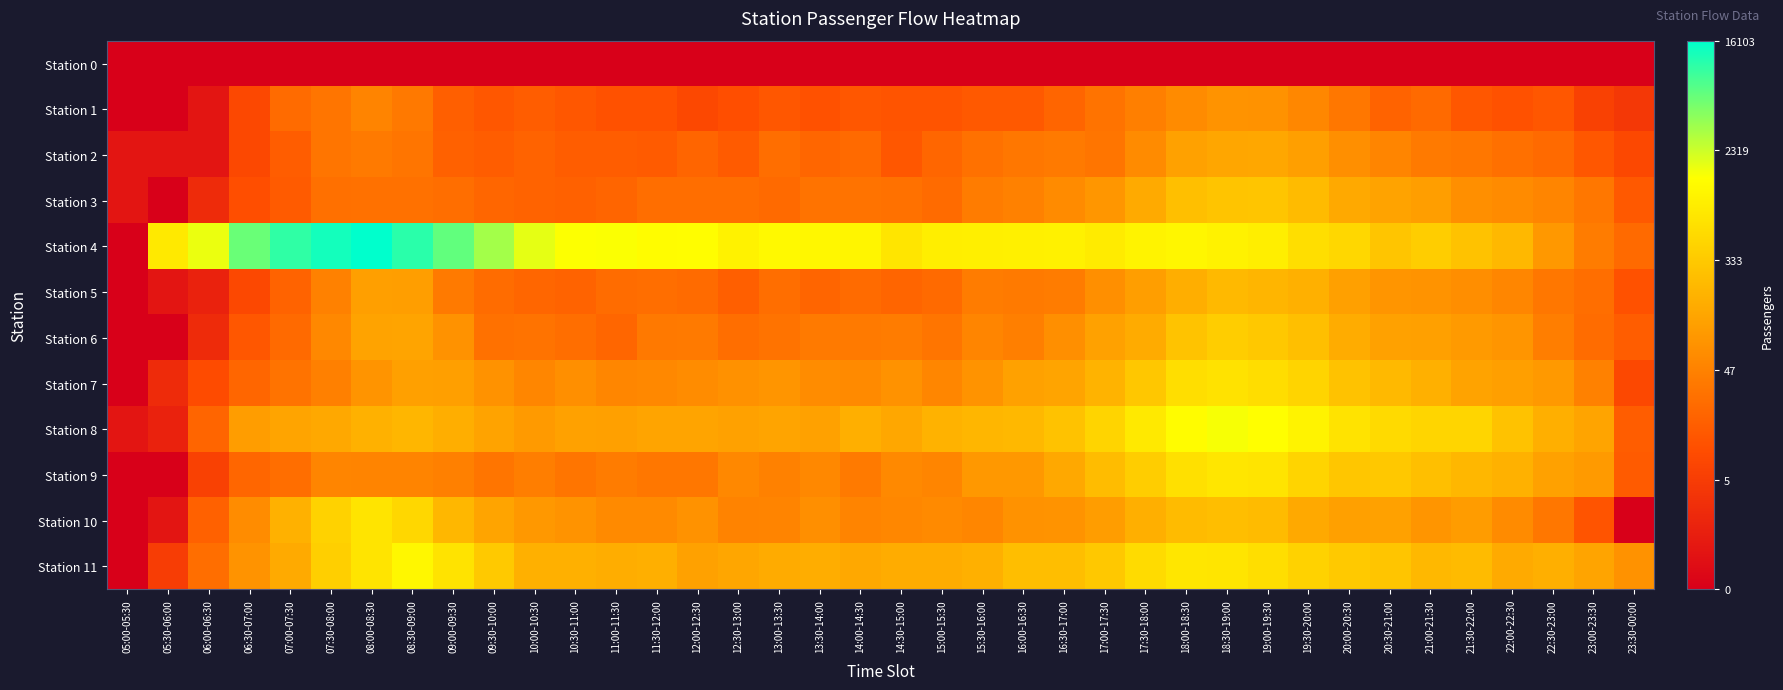

Reading left to right, transcribe all the data shown in this chart.

Station 0: 05:00-05:30=0.0	05:30-06:00=0.0	06:00-06:30=0.0	06:30-07:00=0.0	07:00-07:30=0.0	07:30-08:00=0.0	08:00-08:30=0.0	08:30-09:00=0.0	09:00-09:30=0.0	09:30-10:00=0.0	10:00-10:30=0.0	10:30-11:00=0.0	11:00-11:30=0.0	11:30-12:00=0.0	12:00-12:30=0.0	12:30-13:00=0.0	13:00-13:30=0.0	13:30-14:00=0.0	14:00-14:30=0.0	14:30-15:00=0.0	15:00-15:30=0.0	15:30-16:00=0.0	16:00-16:30=0.0	16:30-17:00=0.0	17:00-17:30=0.0	17:30-18:00=0.0	18:00-18:30=0.0	18:30-19:00=0.0	19:00-19:30=0.0	19:30-20:00=0.0	20:00-20:30=0.0	20:30-21:00=0.0	21:00-21:30=0.0	21:30-22:00=0.0	22:00-22:30=0.0	22:30-23:00=0.0	23:00-23:30=0.0	23:30-00:00=0.0
Station 1: 05:00-05:30=0.0	05:30-06:00=0.0	06:00-06:30=0.7	06:30-07:00=2.3	07:00-07:30=3.3	07:30-08:00=3.6	08:00-08:30=4.0	08:30-09:00=3.6	09:00-09:30=2.9	09:30-10:00=2.7	10:00-10:30=2.9	10:30-11:00=2.7	11:00-11:30=2.6	11:30-12:00=2.6	12:00-12:30=2.3	12:30-13:00=2.5	13:00-13:30=2.7	13:30-14:00=2.6	14:00-14:30=2.7	14:30-15:00=2.6	15:00-15:30=2.6	15:30-16:00=2.8	16:00-16:30=2.8	16:30-17:00=3.1	17:00-17:30=3.5	17:30-18:00=3.8	18:00-18:30=4.1	18:30-19:00=4.3	19:00-19:30=4.3	19:30-20:00=4.0	20:00-20:30=3.6	20:30-21:00=3.0	21:00-21:30=3.2	21:30-22:00=2.7	22:00-22:30=2.6	22:30-23:00=2.7	23:00-23:30=2.1	23:30-00:00=1.8
Station 2: 05:00-05:30=0.7	05:30-06:00=0.7	06:00-06:30=0.7	06:30-07:00=2.3	07:00-07:30=2.9	07:30-08:00=3.6	08:00-08:30=3.7	08:30-09:00=3.5	09:00-09:30=3.0	09:30-10:00=2.9	10:00-10:30=3.0	10:30-11:00=2.9	11:00-11:30=2.9	11:30-12:00=2.8	12:00-12:30=3.1	12:30-13:00=2.8	13:00-13:30=3.4	13:30-14:00=3.1	14:00-14:30=3.2	14:30-15:00=2.7	15:00-15:30=3.1	15:30-16:00=3.4	16:00-16:30=3.6	16:30-17:00=3.7	17:00-17:30=3.5	17:30-18:00=4.1	18:00-18:30=4.7	18:30-19:00=4.9	19:00-19:30=4.9	19:30-20:00=4.7	20:00-20:30=4.2	20:30-21:00=4.0	21:00-21:30=3.7	21:30-22:00=3.6	22:00-22:30=3.4	22:30-23:00=3.2	23:00-23:30=2.7	23:30-00:00=2.3
Station 3: 05:00-05:30=0.7	05:30-06:00=0.0	06:00-06:30=1.4	06:30-07:00=2.5	07:00-07:30=2.8	07:30-08:00=3.4	08:00-08:30=3.4	08:30-09:00=3.4	09:00-09:30=3.4	09:30-10:00=3.1	10:00-10:30=3.0	10:30-11:00=3.0	11:00-11:30=3.1	11:30-12:00=3.4	12:00-12:30=3.4	12:30-13:00=3.4	13:00-13:30=3.2	13:30-14:00=3.5	14:00-14:30=3.5	14:30-15:00=3.4	15:00-15:30=3.3	15:30-16:00=3.7	16:00-16:30=3.9	16:30-17:00=4.1	17:00-17:30=4.4	17:30-18:00=5.0	18:00-18:30=5.5	18:30-19:00=5.7	19:00-19:30=5.7	19:30-20:00=5.4	20:00-20:30=5.0	20:30-21:00=4.8	21:00-21:30=4.7	21:30-22:00=4.2	22:00-22:30=4.1	22:30-23:00=4.0	23:00-23:30=3.6	23:30-00:00=2.8
Station 4: 05:00-05:30=0.0	05:30-06:00=6.7	06:00-06:30=7.4	06:30-07:00=8.7	07:00-07:30=9.2	07:30-08:00=9.5	08:00-08:30=9.7	08:30-09:00=9.3	09:00-09:30=8.8	09:30-10:00=8.1	10:00-10:30=7.5	10:30-11:00=7.3	11:00-11:30=7.3	11:30-12:00=7.2	12:00-12:30=7.2	12:30-13:00=6.9	13:00-13:30=7.1	13:30-14:00=7.1	14:00-14:30=7.0	14:30-15:00=6.6	15:00-15:30=6.8	15:30-16:00=6.8	16:00-16:30=6.9	16:30-17:00=6.9	17:00-17:30=6.8	17:30-18:00=6.9	18:00-18:30=7.0	18:30-19:00=6.9	19:00-19:30=6.8	19:30-20:00=6.4	20:00-20:30=6.2	20:30-21:00=5.7	21:00-21:30=5.9	21:30-22:00=5.6	22:00-22:30=5.4	22:30-23:00=4.5	23:00-23:30=3.7	23:30-00:00=3.2
Station 5: 05:00-05:30=0.0	05:30-06:00=0.7	06:00-06:30=1.1	06:30-07:00=2.3	07:00-07:30=3.0	07:30-08:00=3.9	08:00-08:30=4.7	08:30-09:00=4.6	09:00-09:30=3.7	09:30-10:00=3.3	10:00-10:30=3.1	10:30-11:00=3.0	11:00-11:30=3.3	11:30-12:00=3.3	12:00-12:30=3.3	12:30-13:00=2.9	13:00-13:30=3.3	13:30-14:00=3.1	14:00-14:30=3.3	14:30-15:00=3.1	15:00-15:30=3.2	15:30-16:00=3.7	16:00-16:30=3.7	16:30-17:00=3.7	17:00-17:30=4.2	17:30-18:00=4.7	18:00-18:30=5.1	18:30-19:00=5.4	19:00-19:30=5.3	19:30-20:00=5.1	20:00-20:30=4.7	20:30-21:00=4.4	21:00-21:30=4.3	21:30-22:00=4.2	22:00-22:30=4.0	22:30-23:00=3.6	23:00-23:30=3.3	23:30-00:00=2.6
Station 6: 05:00-05:30=0.0	05:30-06:00=0.0	06:00-06:30=1.4	06:30-07:00=2.7	07:00-07:30=3.2	07:30-08:00=4.0	08:00-08:30=4.8	08:30-09:00=4.8	09:00-09:30=4.3	09:30-10:00=3.4	10:00-10:30=3.5	10:30-11:00=3.3	11:00-11:30=3.1	11:30-12:00=3.6	12:00-12:30=3.7	12:30-13:00=3.3	13:00-13:30=3.5	13:30-14:00=3.7	14:00-14:30=3.7	14:30-15:00=3.7	15:00-15:30=3.6	15:30-16:00=4.0	16:00-16:30=3.8	16:30-17:00=4.2	17:00-17:30=4.7	17:30-18:00=5.0	18:00-18:30=5.6	18:30-19:00=5.9	19:00-19:30=5.8	19:30-20:00=5.5	20:00-20:30=5.0	20:30-21:00=4.7	21:00-21:30=4.7	21:30-22:00=4.5	22:00-22:30=4.4	22:30-23:00=3.8	23:00-23:30=3.3	23:30-00:00=2.9
Station 7: 05:00-05:30=0.0	05:30-06:00=1.4	06:00-06:30=2.4	06:30-07:00=3.1	07:00-07:30=3.5	07:30-08:00=3.8	08:00-08:30=4.4	08:30-09:00=4.7	09:00-09:30=4.7	09:30-10:00=4.3	10:00-10:30=4.0	10:30-11:00=4.2	11:00-11:30=4.0	11:30-12:00=4.1	12:00-12:30=4.2	12:30-13:00=4.3	13:00-13:30=4.4	13:30-14:00=4.2	14:00-14:30=4.1	14:30-15:00=4.3	15:00-15:30=4.0	15:30-16:00=4.4	16:00-16:30=4.7	16:30-17:00=4.8	17:00-17:30=5.2	17:30-18:00=5.8	18:00-18:30=6.4	18:30-19:00=6.5	19:00-19:30=6.4	19:30-20:00=6.1	20:00-20:30=5.6	20:30-21:00=5.4	21:00-21:30=5.1	21:30-22:00=4.8	22:00-22:30=4.7	22:30-23:00=4.5	23:00-23:30=3.9	23:30-00:00=2.3
Station 8: 05:00-05:30=0.7	05:30-06:00=1.1	06:00-06:30=3.1	06:30-07:00=4.6	07:00-07:30=4.8	07:30-08:00=4.9	08:00-08:30=5.2	08:30-09:00=5.3	09:00-09:30=5.1	09:30-10:00=4.8	10:00-10:30=4.5	10:30-11:00=4.7	11:00-11:30=4.7	11:30-12:00=4.8	12:00-12:30=4.8	12:30-13:00=4.7	13:00-13:30=4.8	13:30-14:00=4.7	14:00-14:30=5.1	14:30-15:00=4.9	15:00-15:30=5.2	15:30-16:00=5.3	16:00-16:30=5.4	16:30-17:00=5.6	17:00-17:30=6.1	17:30-18:00=6.7	18:00-18:30=7.2	18:30-19:00=7.3	19:00-19:30=7.2	19:30-20:00=6.9	20:00-20:30=6.5	20:30-21:00=6.3	21:00-21:30=6.1	21:30-22:00=6.1	22:00-22:30=5.6	22:30-23:00=5.1	23:00-23:30=4.8	23:30-00:00=2.9
Station 9: 05:00-05:30=0.0	05:30-06:00=0.0	06:00-06:30=2.1	06:30-07:00=3.1	07:00-07:30=3.4	07:30-08:00=4.0	08:00-08:30=4.0	08:30-09:00=4.0	09:00-09:30=3.8	09:30-10:00=3.6	10:00-10:30=3.8	10:30-11:00=3.6	11:00-11:30=3.7	11:30-12:00=3.6	12:00-12:30=3.6	12:30-13:00=4.0	13:00-13:30=3.9	13:30-14:00=4.1	14:00-14:30=3.7	14:30-15:00=4.1	15:00-15:30=4.0	15:30-16:00=4.5	16:00-16:30=4.5	16:30-17:00=4.9	17:00-17:30=5.5	17:30-18:00=5.9	18:00-18:30=6.4	18:30-19:00=6.6	19:00-19:30=6.6	19:30-20:00=6.1	20:00-20:30=5.7	20:30-21:00=5.8	21:00-21:30=5.5	21:30-22:00=5.3	22:00-22:30=5.2	22:30-23:00=4.7	23:00-23:30=4.5	23:30-00:00=2.8
Station 10: 05:00-05:30=0.0	05:30-06:00=0.7	06:00-06:30=3.0	06:30-07:00=4.2	07:00-07:30=5.2	07:30-08:00=6.0	08:00-08:30=6.5	08:30-09:00=6.2	09:00-09:30=5.3	09:30-10:00=4.8	10:00-10:30=4.5	10:30-11:00=4.4	11:00-11:30=4.1	11:30-12:00=4.1	12:00-12:30=4.3	12:30-13:00=3.9	13:00-13:30=4.0	13:30-14:00=4.2	14:00-14:30=4.0	14:30-15:00=4.0	15:00-15:30=4.1	15:30-16:00=4.0	16:00-16:30=4.3	16:30-17:00=4.3	17:00-17:30=4.6	17:30-18:00=5.1	18:00-18:30=5.4	18:30-19:00=5.5	19:00-19:30=5.4	19:30-20:00=5.0	20:00-20:30=4.7	20:30-21:00=4.7	21:00-21:30=4.4	21:30-22:00=4.6	22:00-22:30=4.1	22:30-23:00=3.6	23:00-23:30=2.6	23:30-00:00=0.0
Station 11: 05:00-05:30=0.0	05:30-06:00=1.9	06:00-06:30=3.3	06:30-07:00=4.4	07:00-07:30=5.0	07:30-08:00=6.0	08:00-08:30=6.6	08:30-09:00=7.1	09:00-09:30=6.5	09:30-10:00=5.8	10:00-10:30=5.1	10:30-11:00=5.1	11:00-11:30=5.0	11:30-12:00=5.1	12:00-12:30=4.7	12:30-13:00=4.9	13:00-13:30=5.0	13:30-14:00=5.0	14:00-14:30=4.9	14:30-15:00=5.0	15:00-15:30=5.0	15:30-16:00=5.1	16:00-16:30=5.5	16:30-17:00=5.5	17:00-17:30=5.8	17:30-18:00=6.3	18:00-18:30=6.6	18:30-19:00=6.6	19:00-19:30=6.4	19:30-20:00=6.1	20:00-20:30=5.8	20:30-21:00=5.7	21:00-21:30=5.4	21:30-22:00=5.4	22:00-22:30=5.0	22:30-23:00=5.1	23:00-23:30=4.8	23:30-00:00=4.3